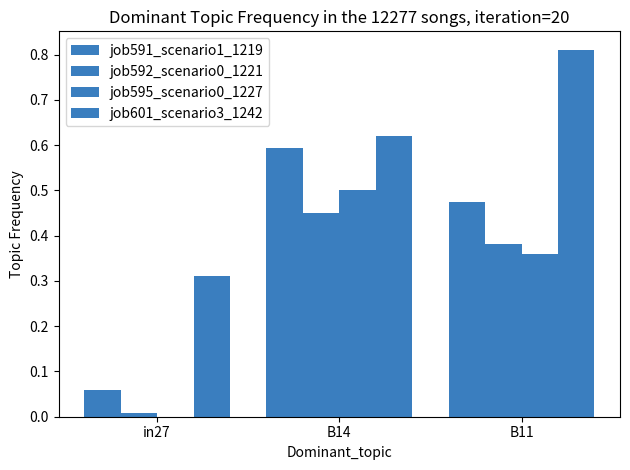

What is the label of the 1st bar from the left?

in27